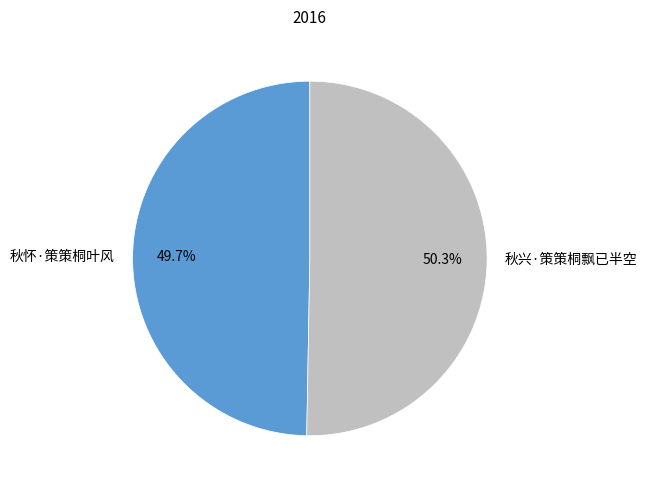

Which category has the smallest portion of the pie?

秋怀·策策桐叶风